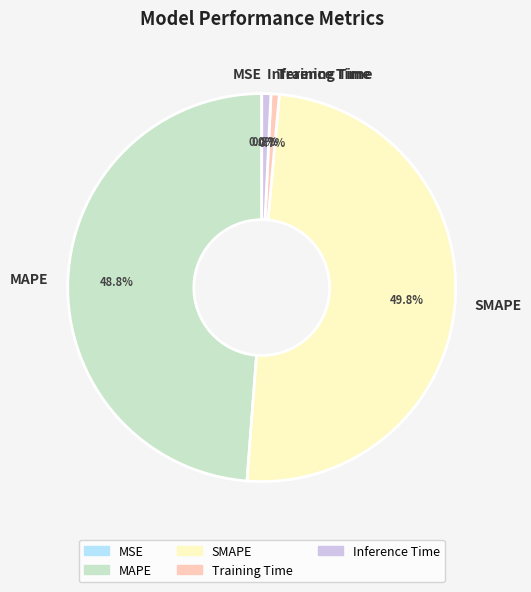

Do Training Time and Inference Time together represent more than half of the pie?

No